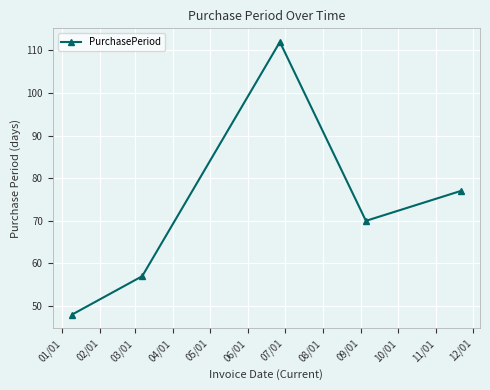

What is the average value?

73